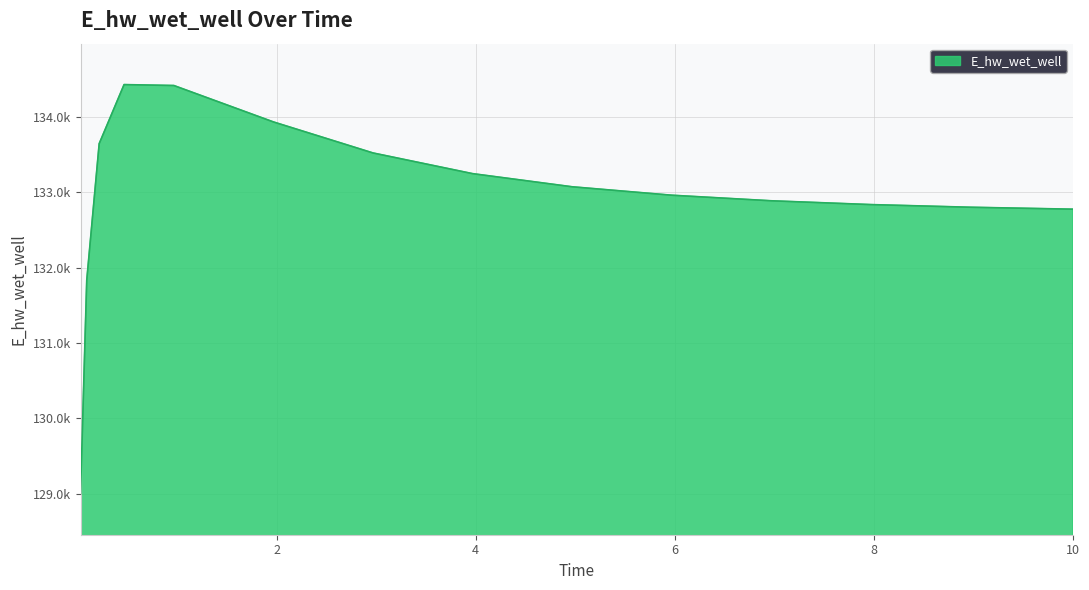

How many interior local peaks (higher than both neighbors) does the data have?

1